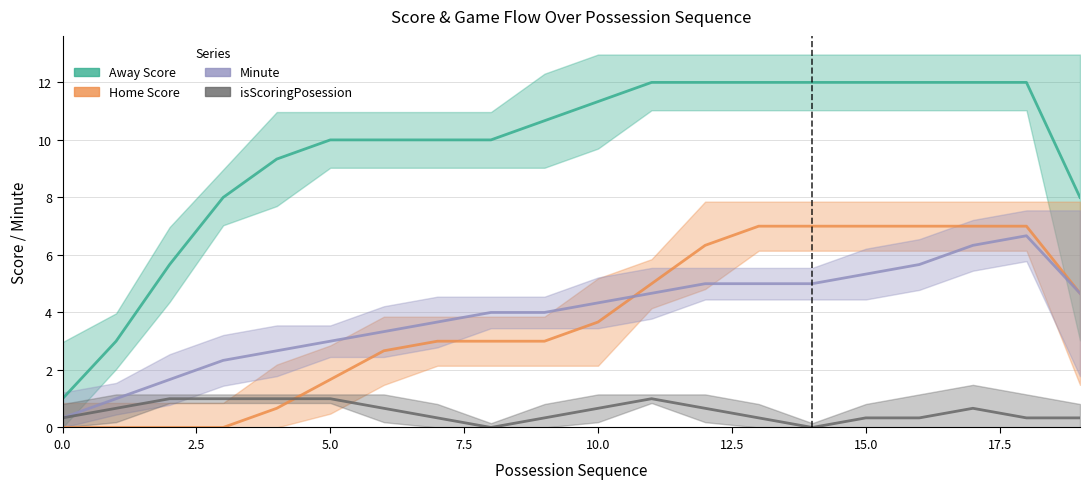

Is it true that Home Score equals 2.8 at 7.5?

False